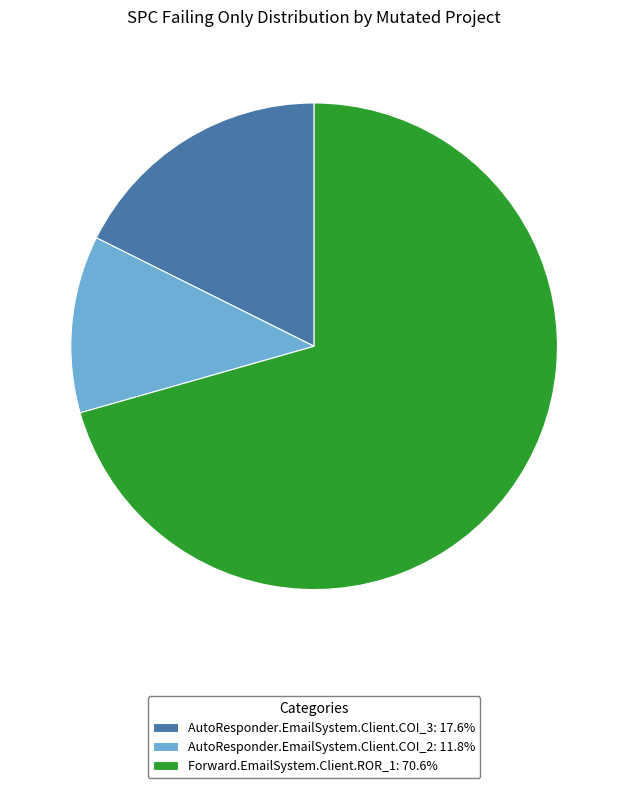

Is it true that AutoResponder.EmailSystem.Client.COI_2 is 12% of the pie?

True